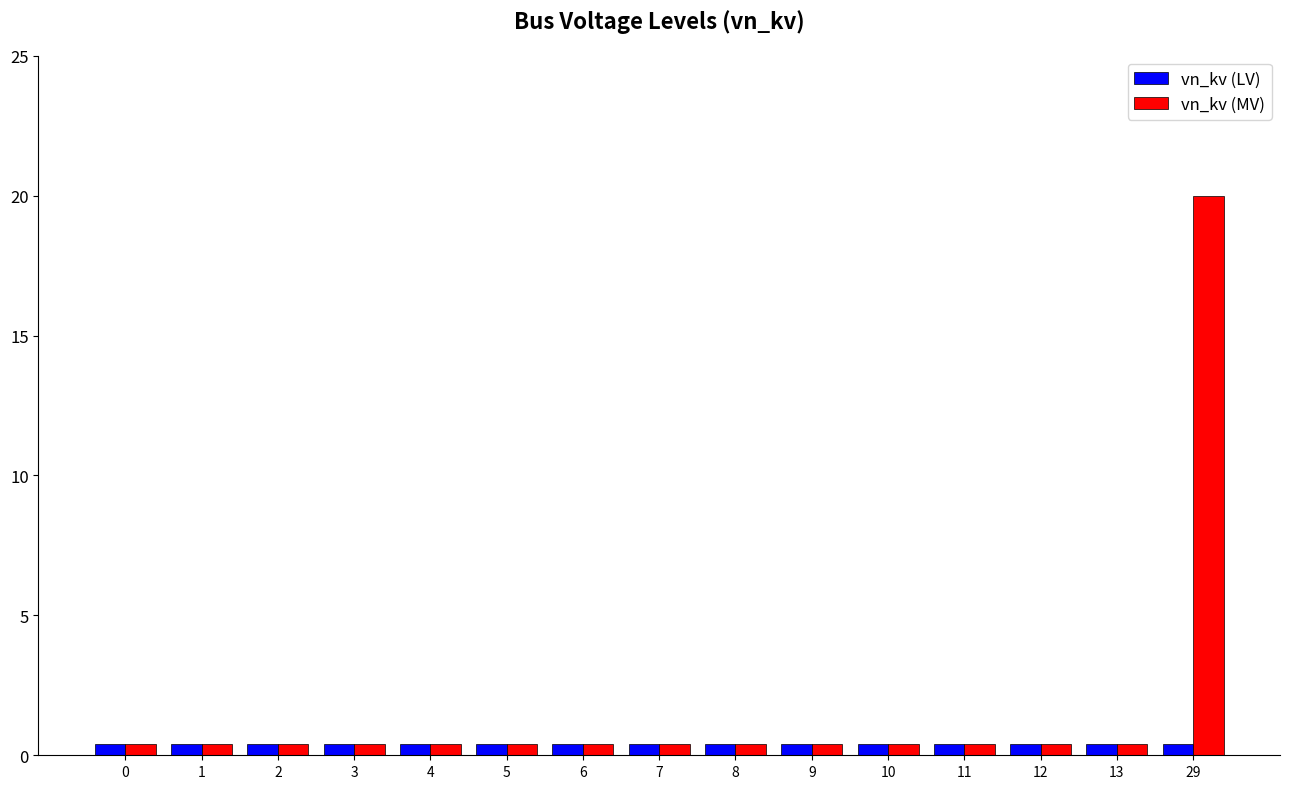

What is the difference between the maximum and minimum values in the vn_kv (MV) series?

19.6